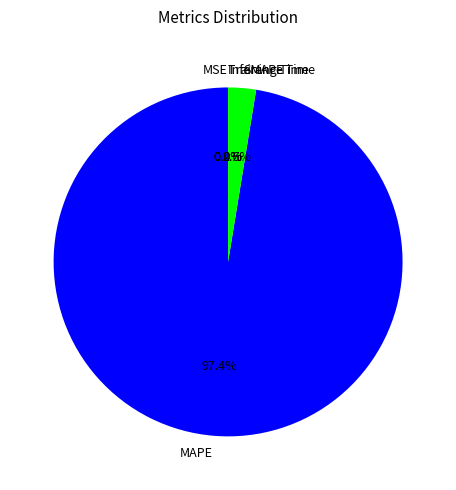

Is there any slice that represents more than half of the pie?

Yes